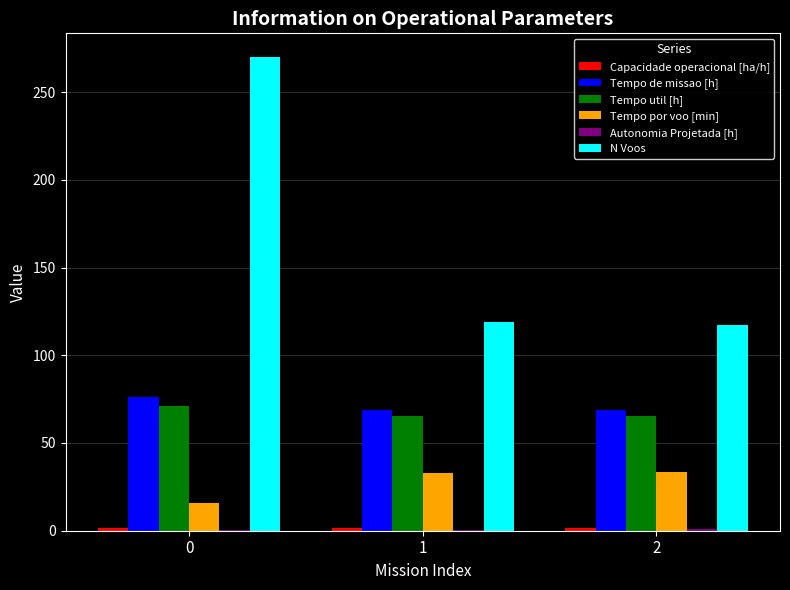

Which series has the largest range (max minus min)?

N Voos